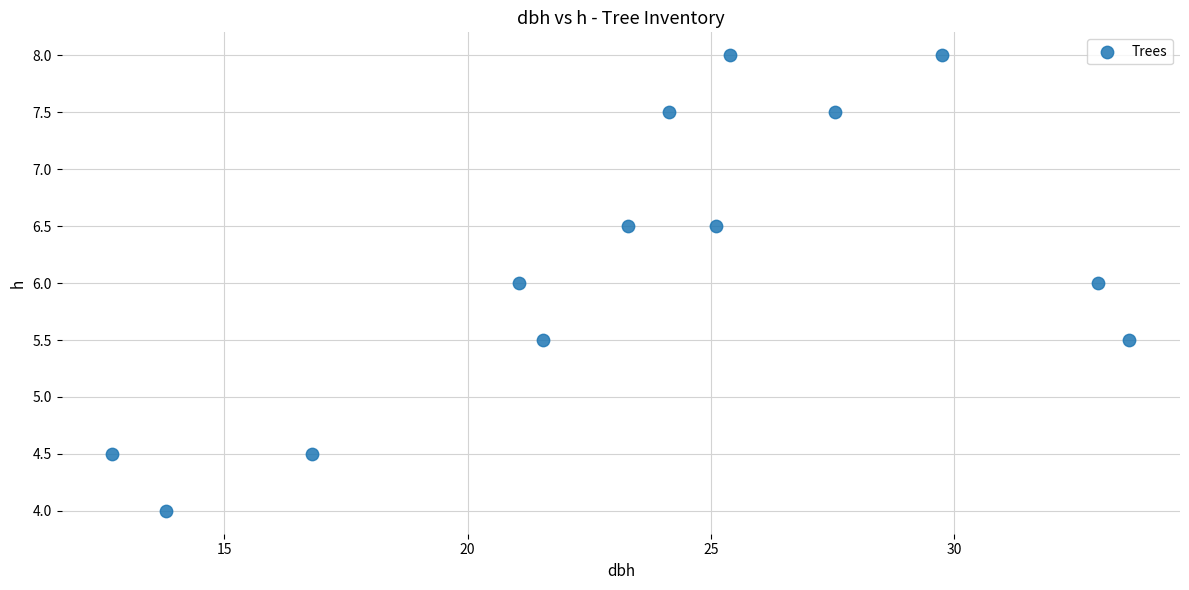

What is the range of X values (max minus min)?

20.9